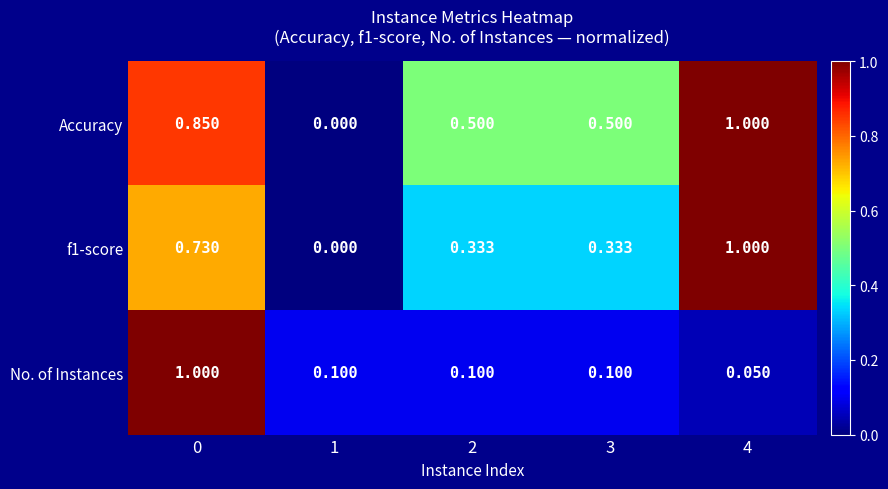

Which series has the largest total across all categories?

Accuracy